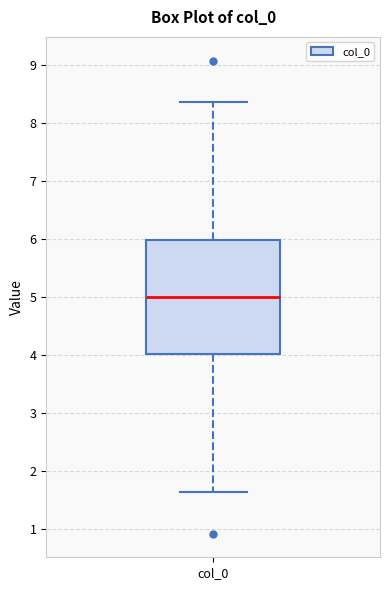

Read this box plot against the y-axis: the position of the median line, the range covered by the box, and the ends of both whiskers. The values are not printed on the chart, so give them approximately, as read against the axis.

median 5.0, box 4.0 to 6.0, whiskers 1.6 to 8.4